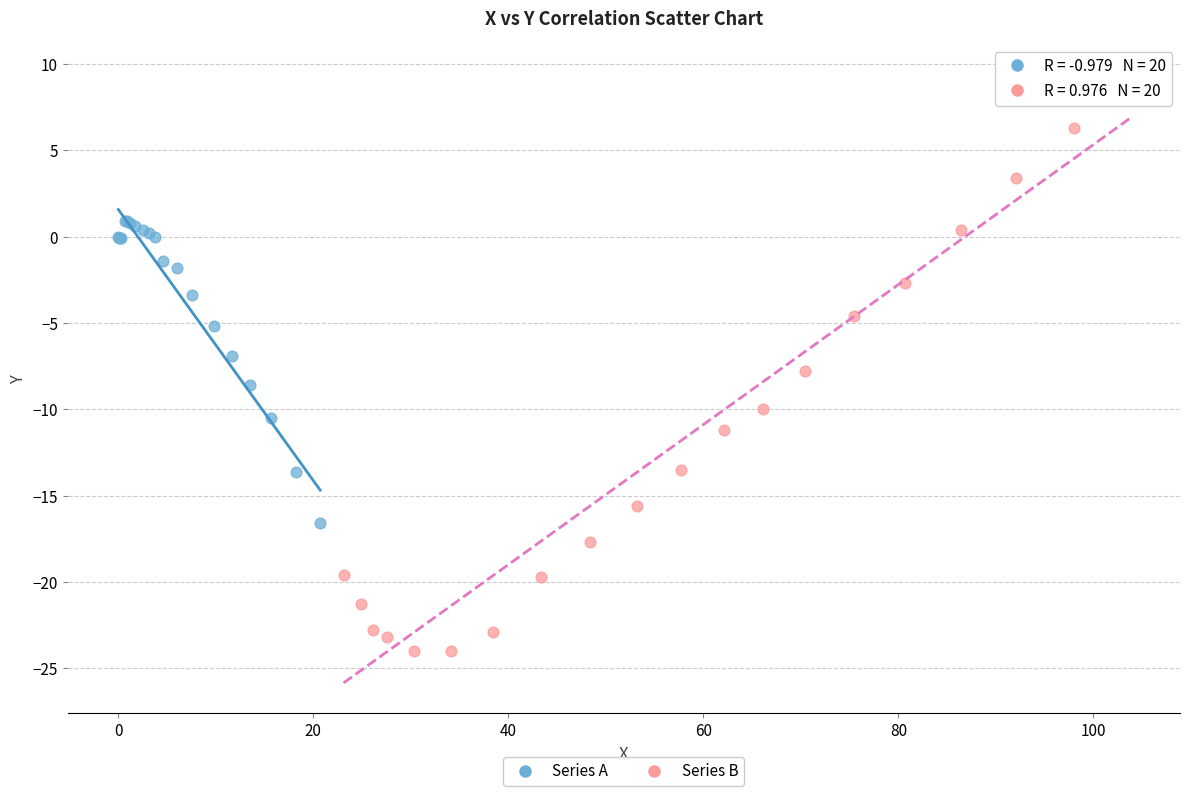

What are all the series names shown in the legend?

Series A, Series B